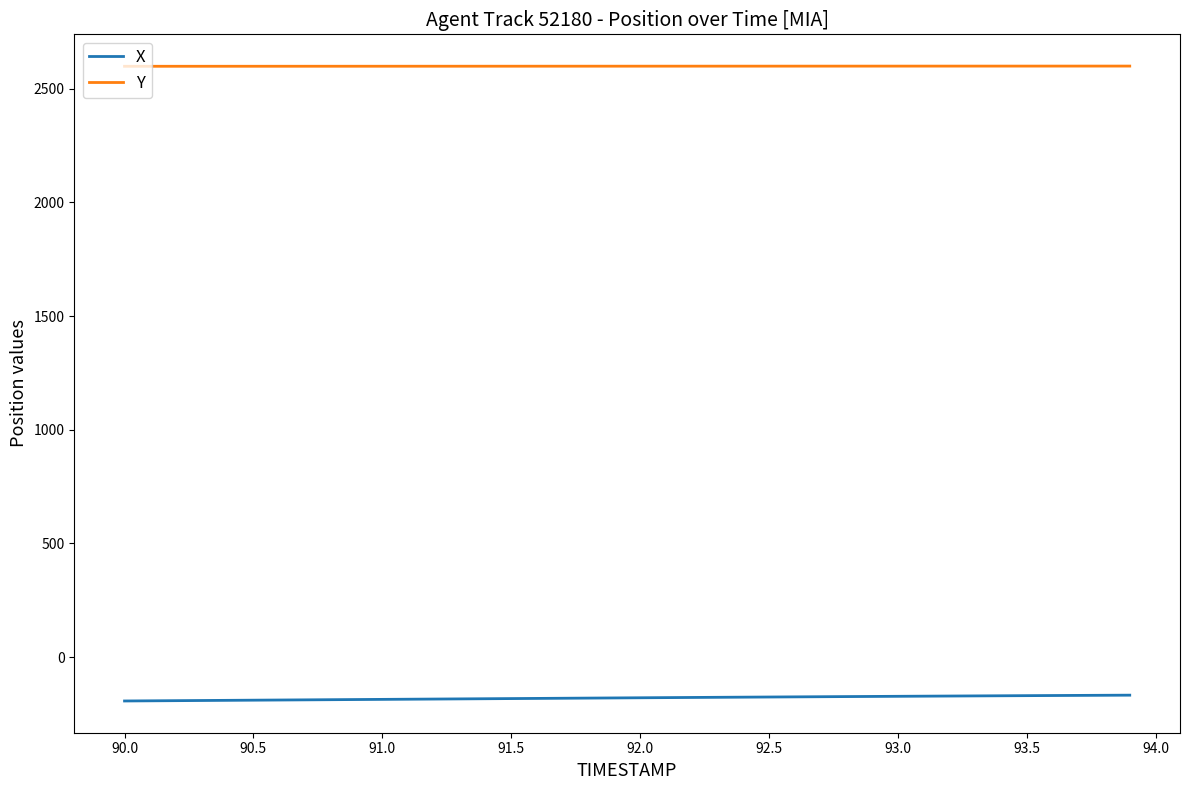

Rank the series by their average value, from highest to lowest.

Y, X